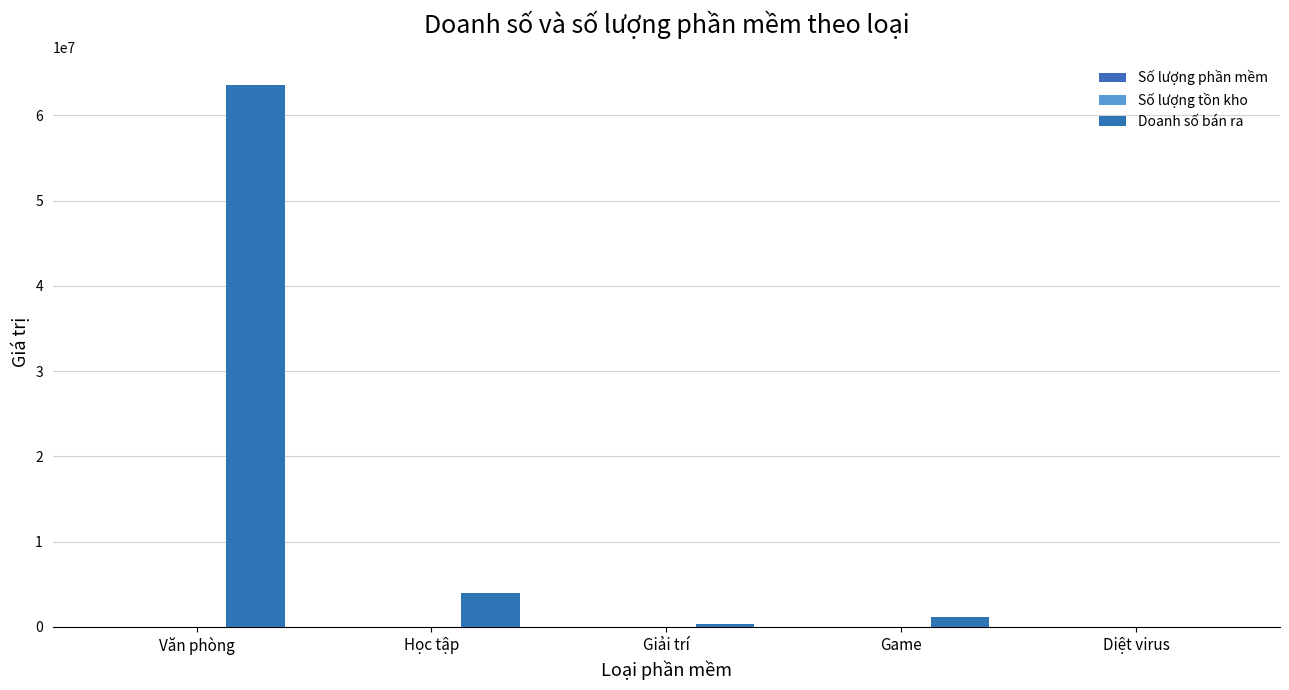

Are the bars horizontal?

No